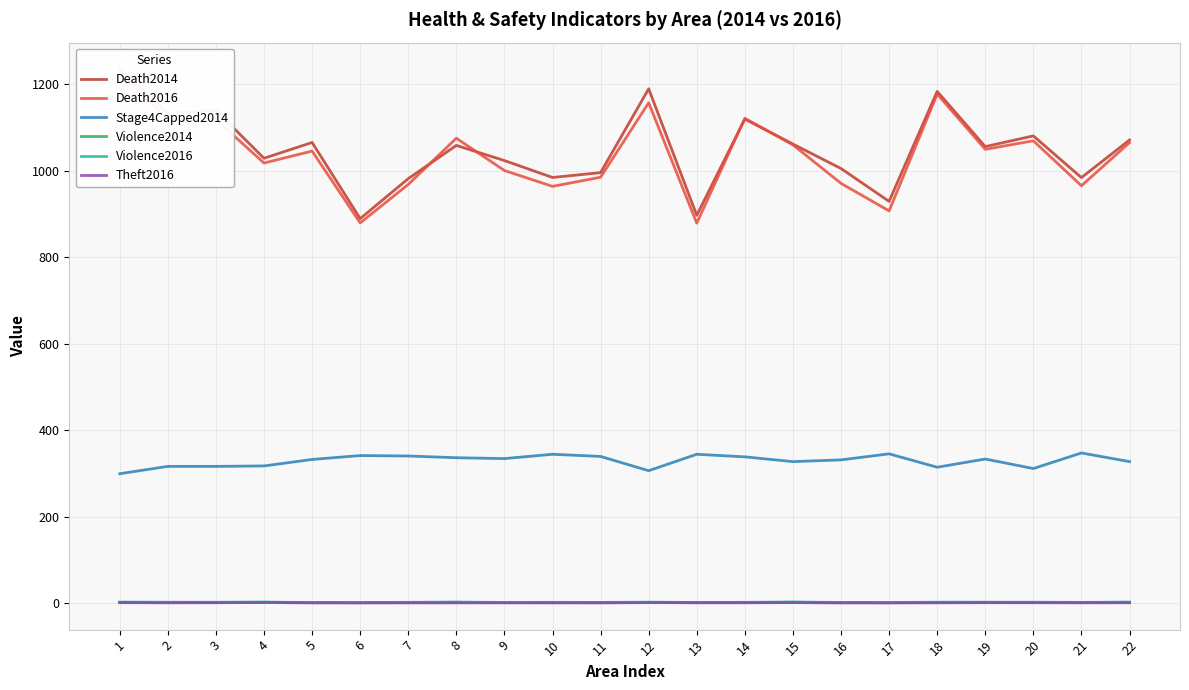

What is the value of the Death2016 point at the 13th from the left?

878.6